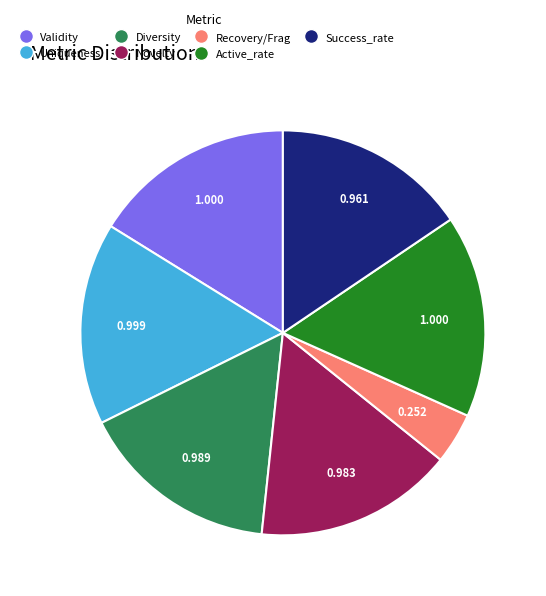

Does any single category account for the majority?

No